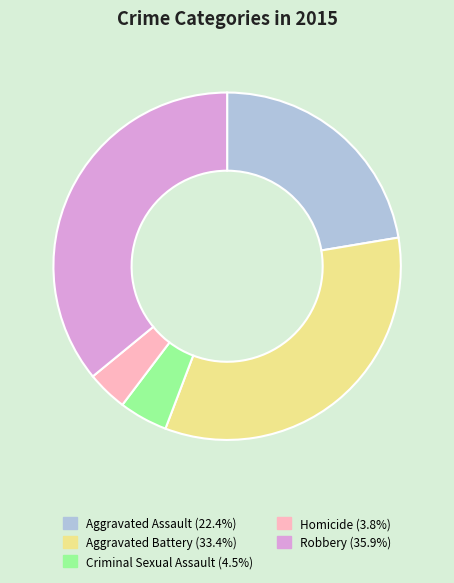

How many slices are in this pie chart?

5